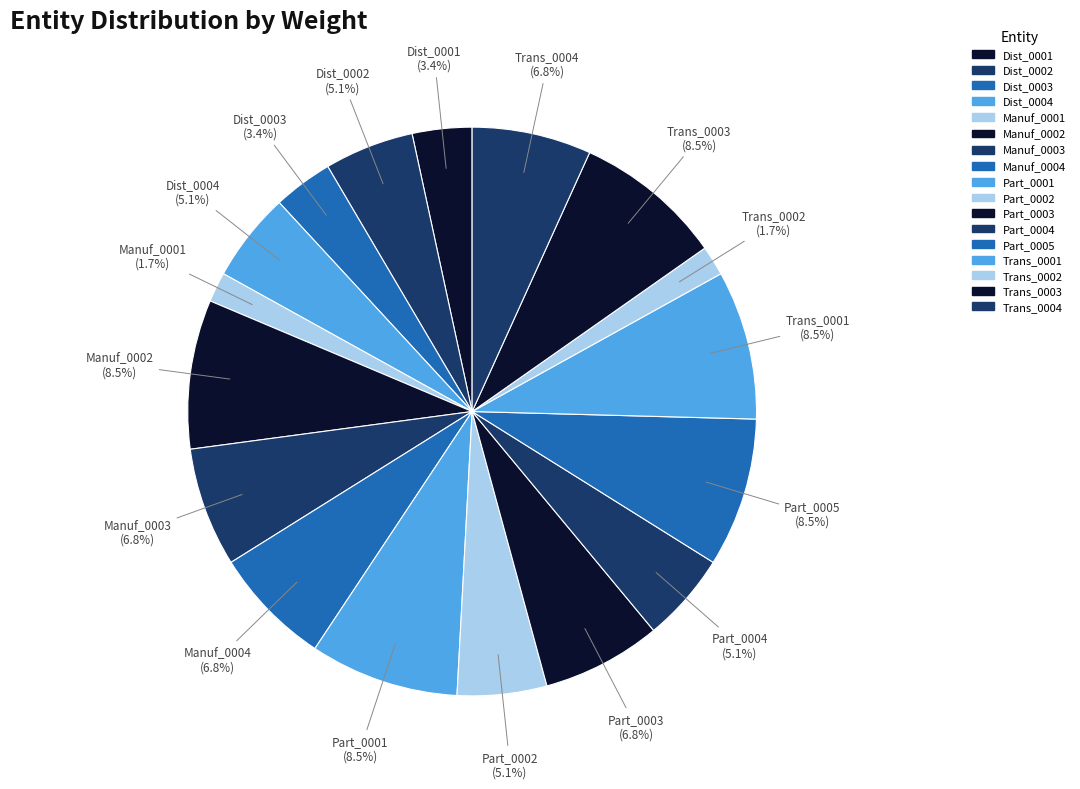

What percentage is the Dist_0003 slice, to the nearest percent?

3%